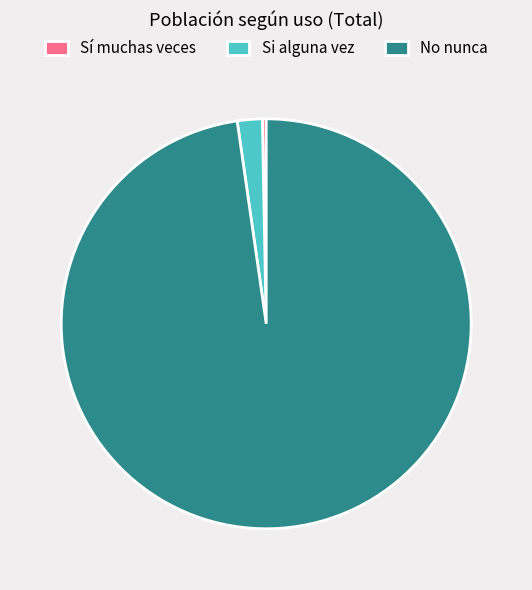

How many slices are in this pie chart?

3